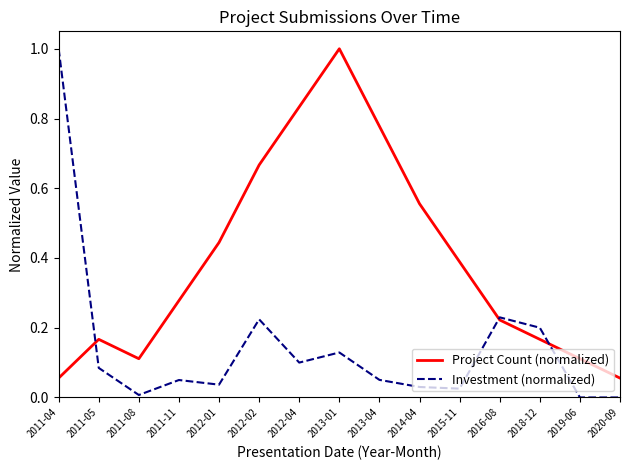

Rank the series by their average value, from lowest to highest.

Investment (normalized), Project Count (normalized)